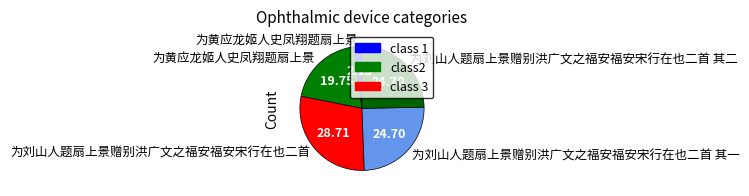

Count the number of slices in the pie.

5